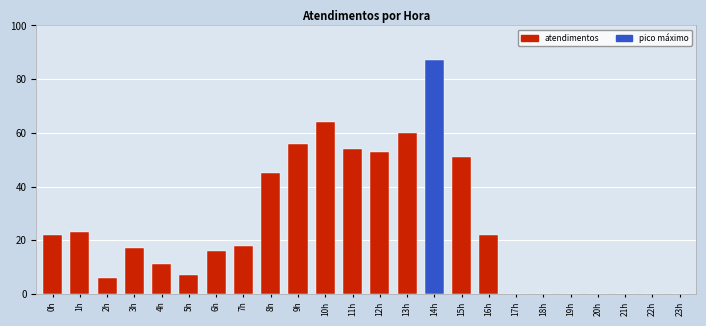

Reading left to right, list all the values displayed in this chart.

22	23	6	17	11	7	16	18	45	56	64	54	53	60	87	51	22	0	0	0	0	0	0	0